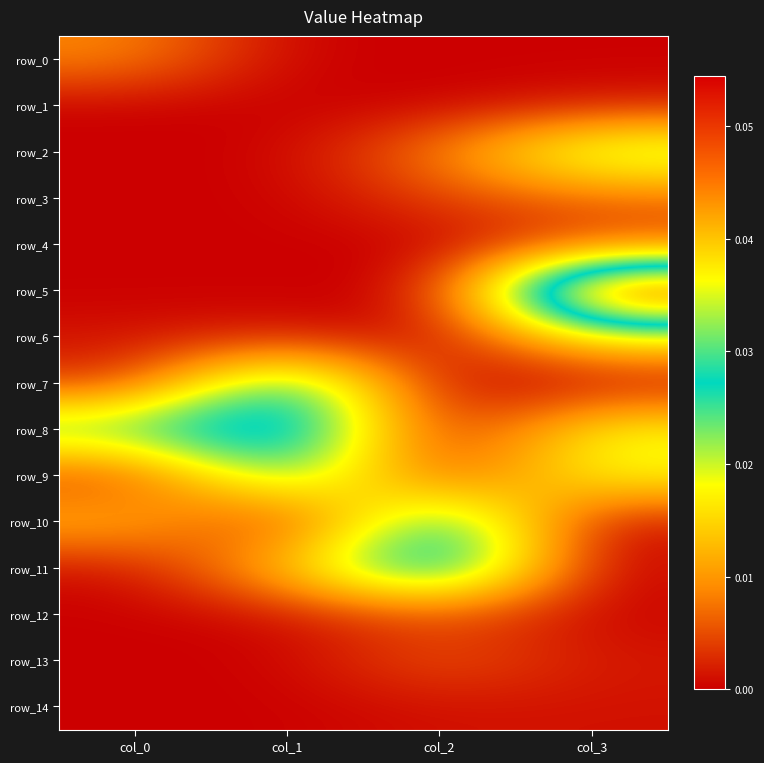

Is it true that row_10 equals 0.0 at col_1?

True